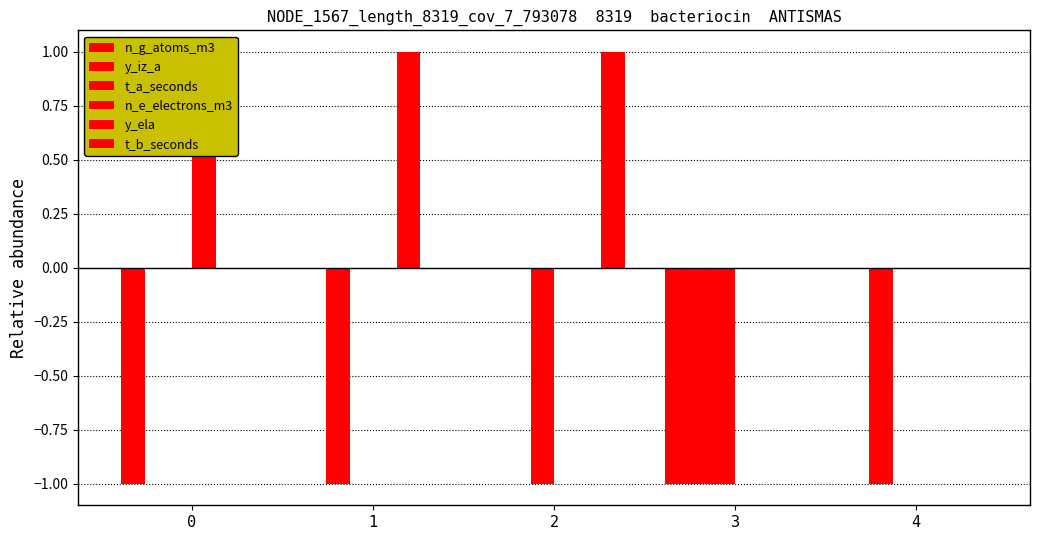

Is it true that n_e_electrons_m3 equals 0 at 1?

True